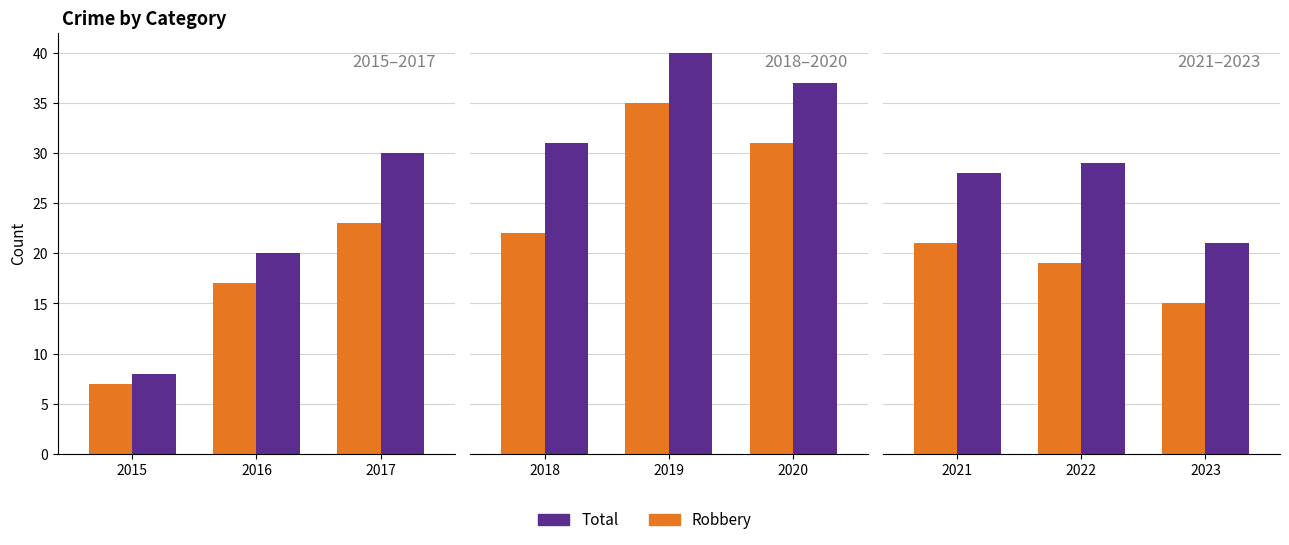

Rank the series at 2021 from lowest to highest value.

Robbery, Total